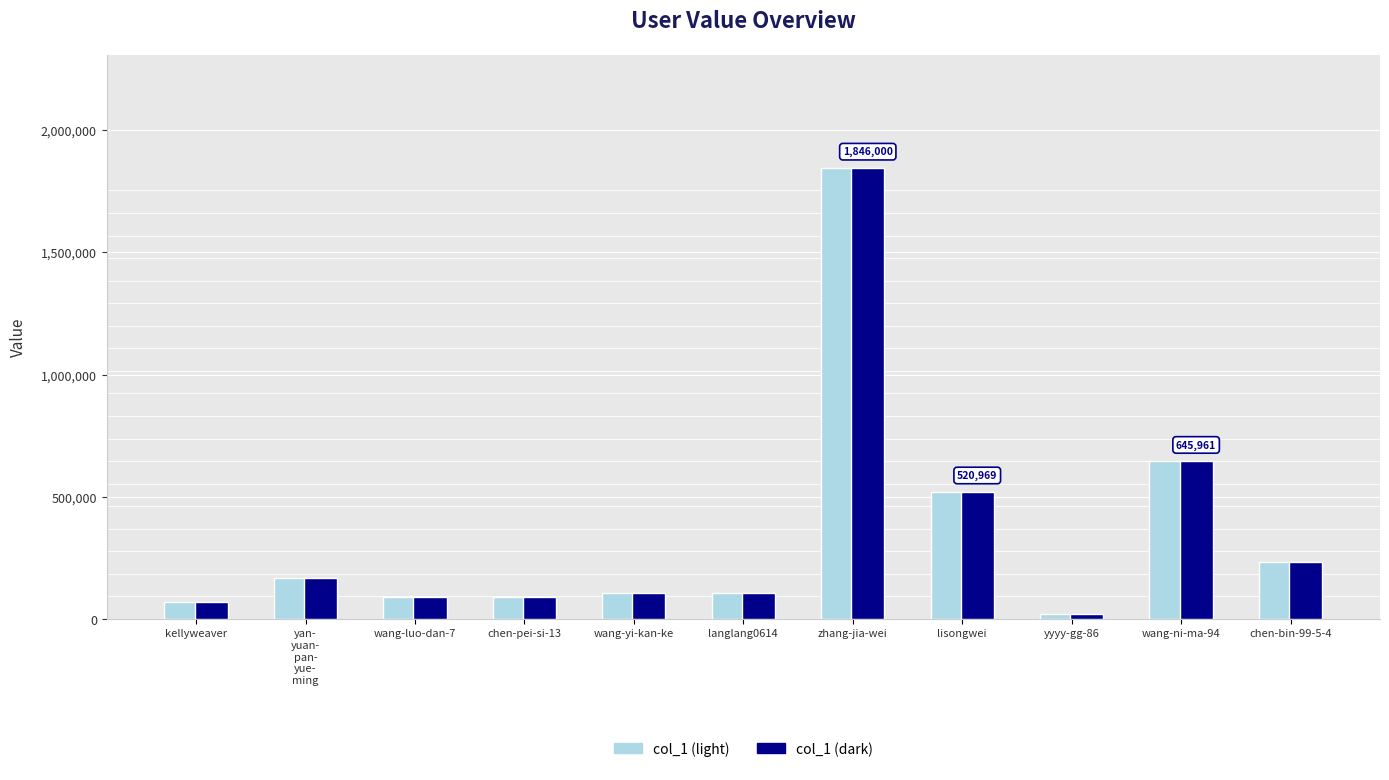

Does the chart contain stacked bars?

No